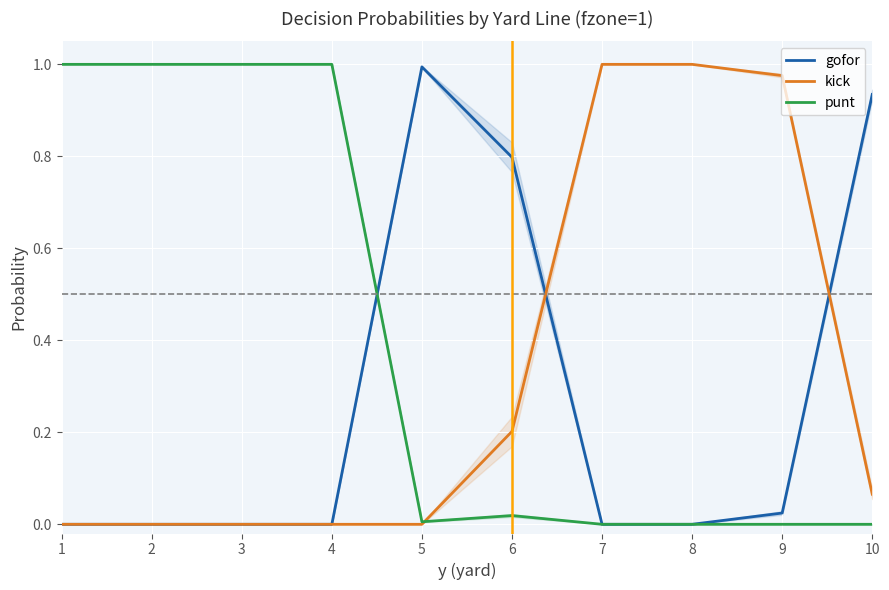

What is the sum of all punt values?

4.0